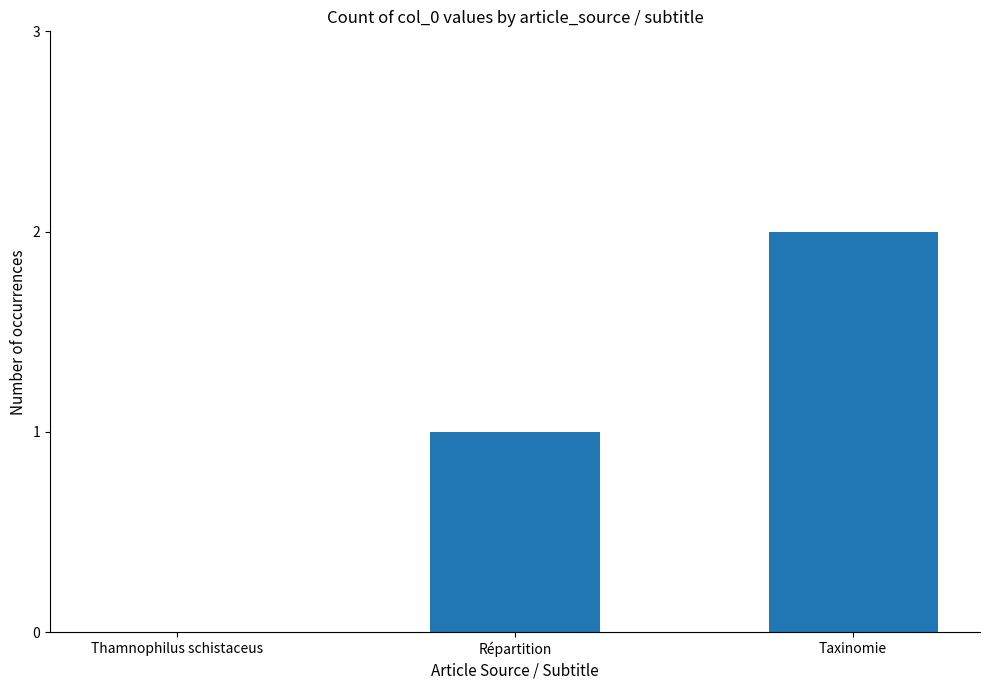

True or false: the data shows 0 at Répartition.

False